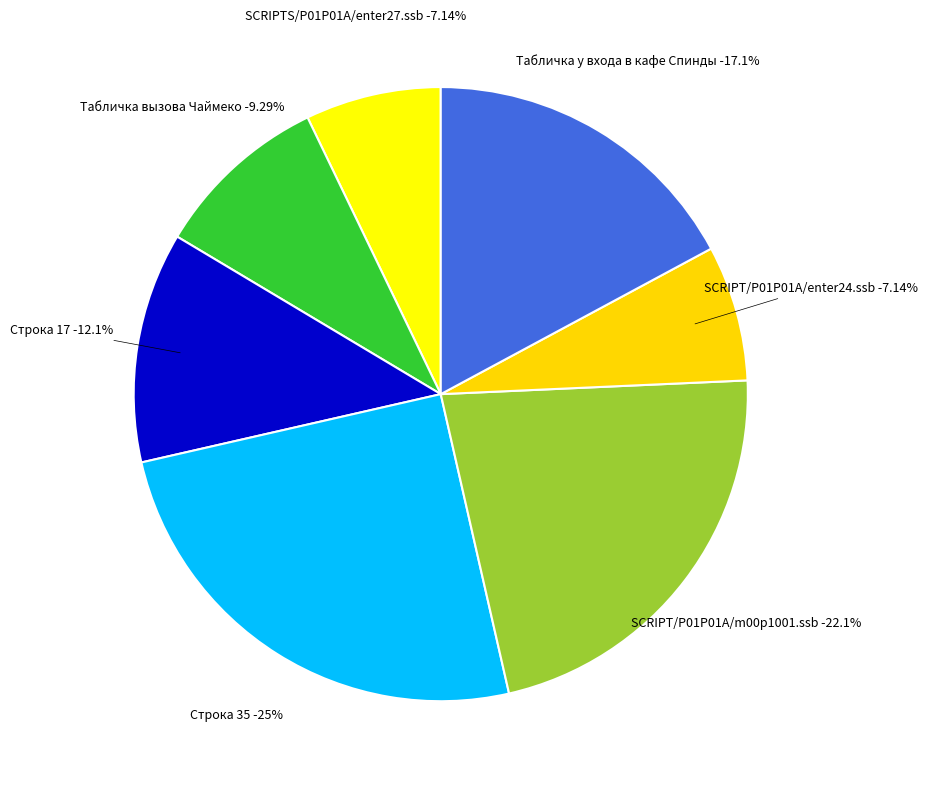

Is SCRIPT/P01P01A/enter24.ssb the majority of the pie?

No